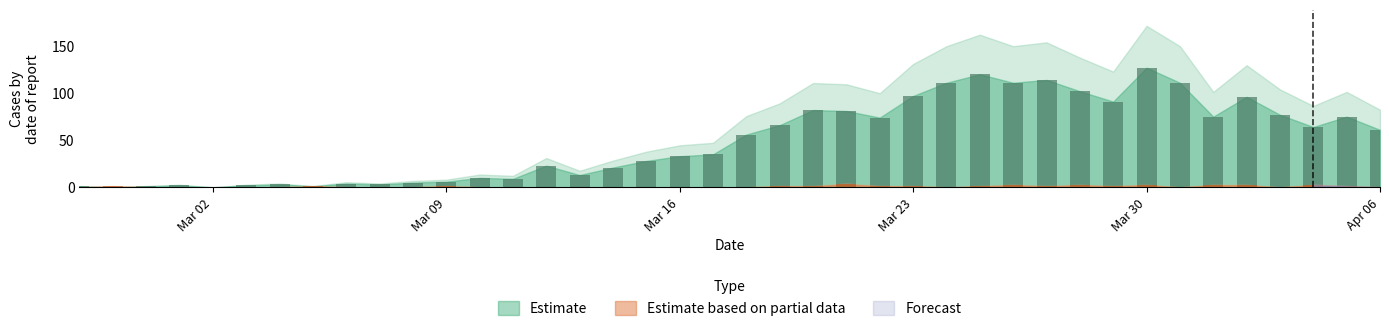

Which series has the largest range (max minus min)?

Estimate